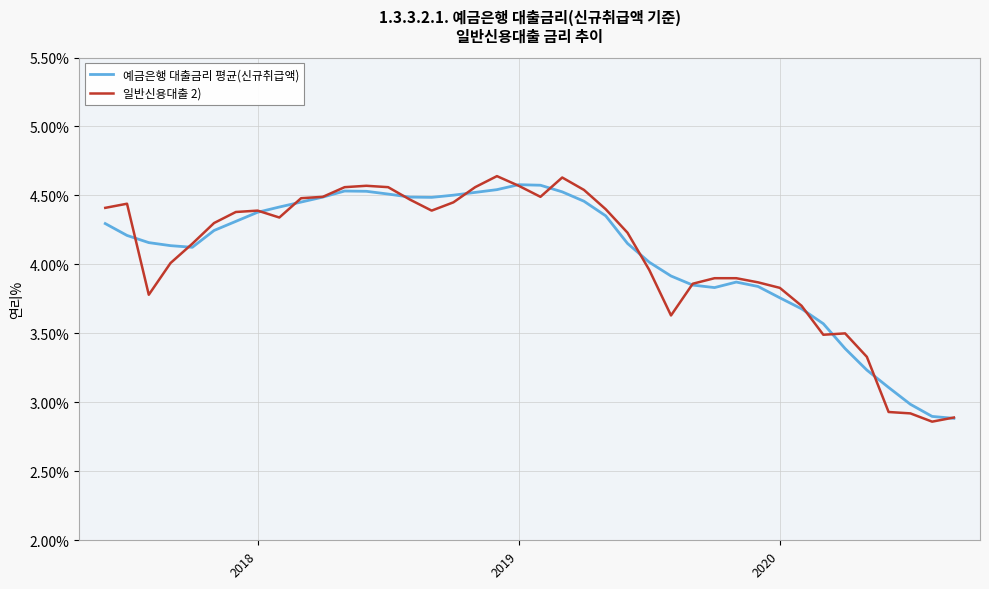

How many categories are shown in the chart?

40